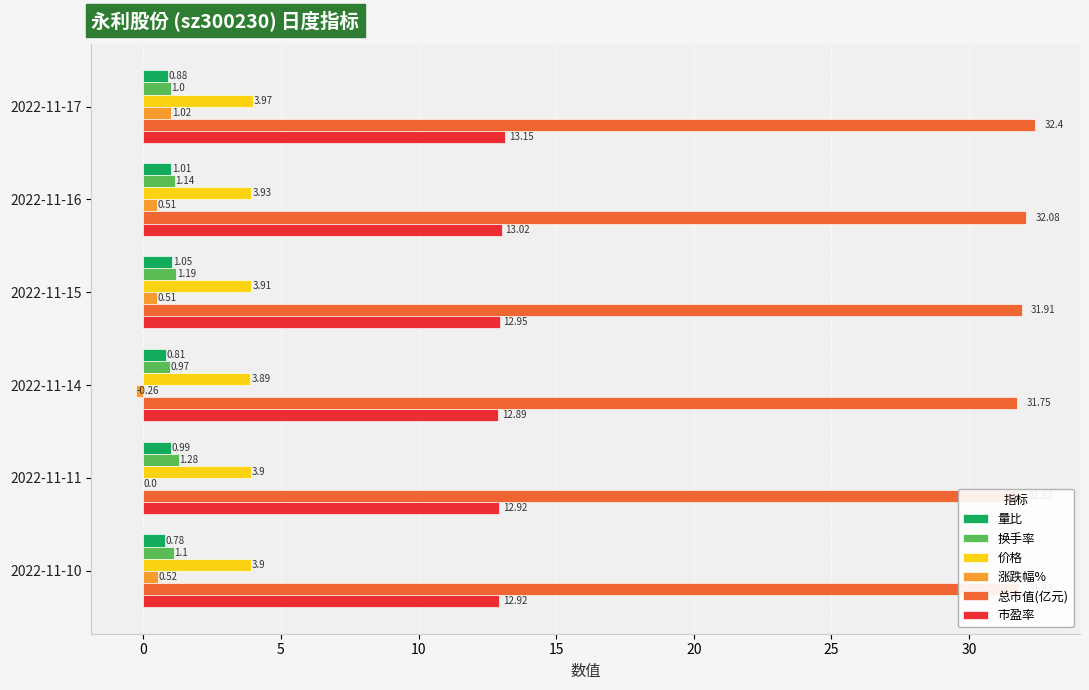

At which category is the sum across all series the highest?

2022-11-17